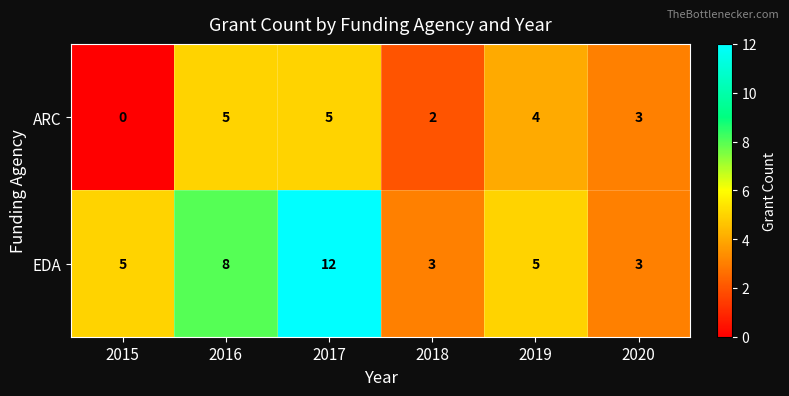

The ARC series shows 1 at 2020. True or false?

False